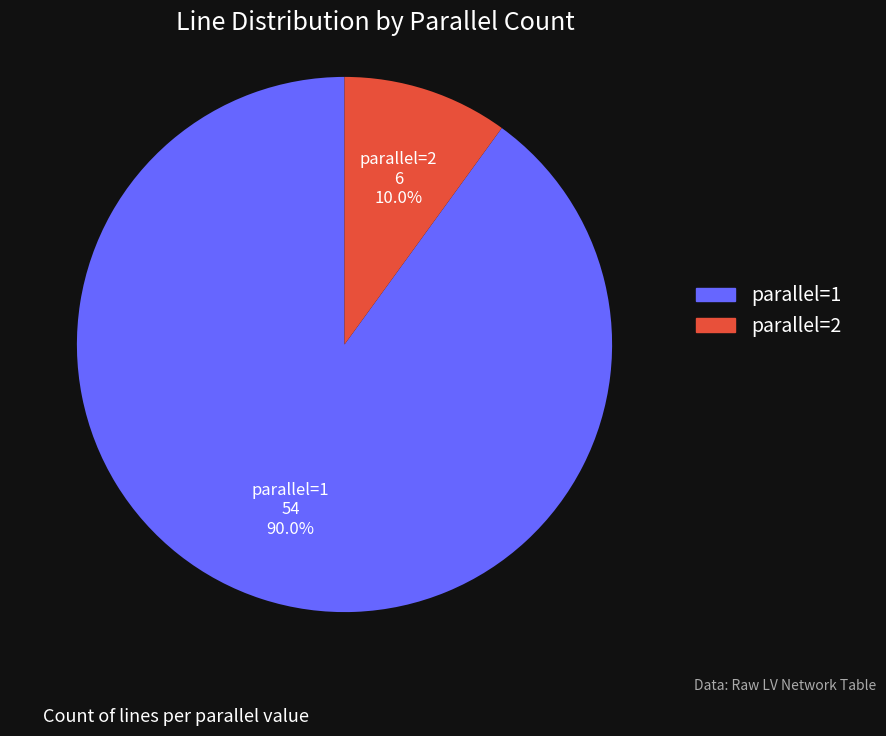

Is there any slice that represents more than half of the pie?

Yes